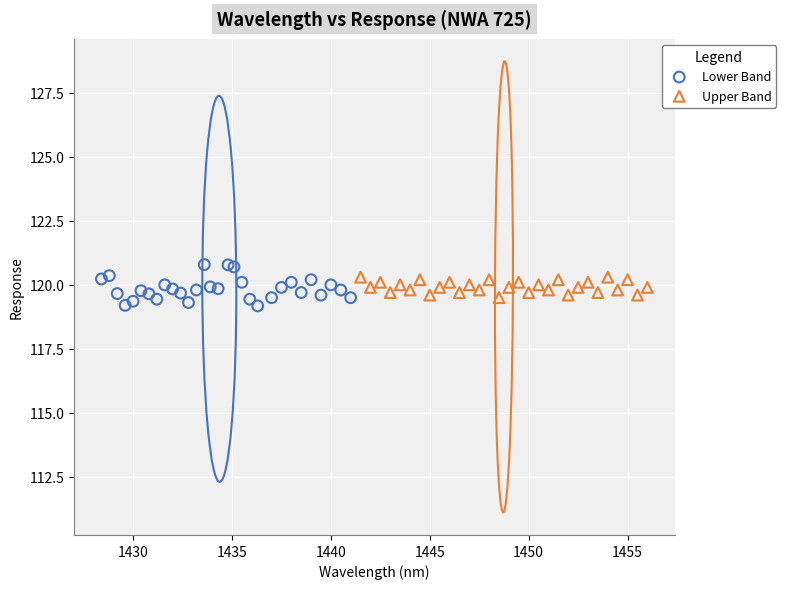

Which series contains the lowest Y value?

Lower Band